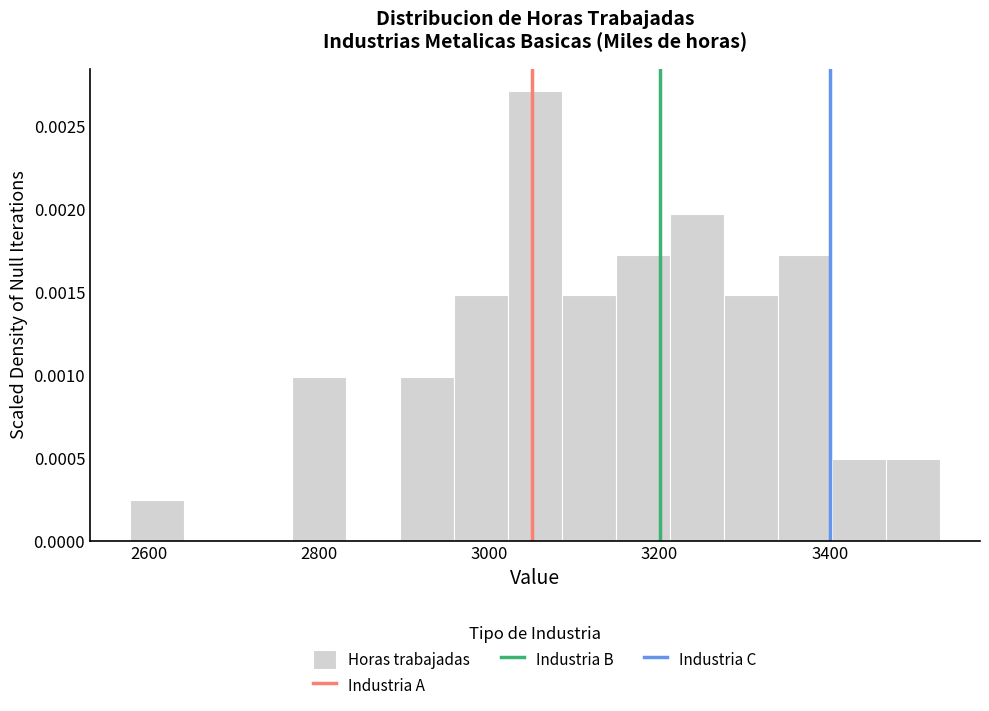

Around what value on the x-axis is the tallest bar? Give the approximate position of its centre, as read against the axis.

3060